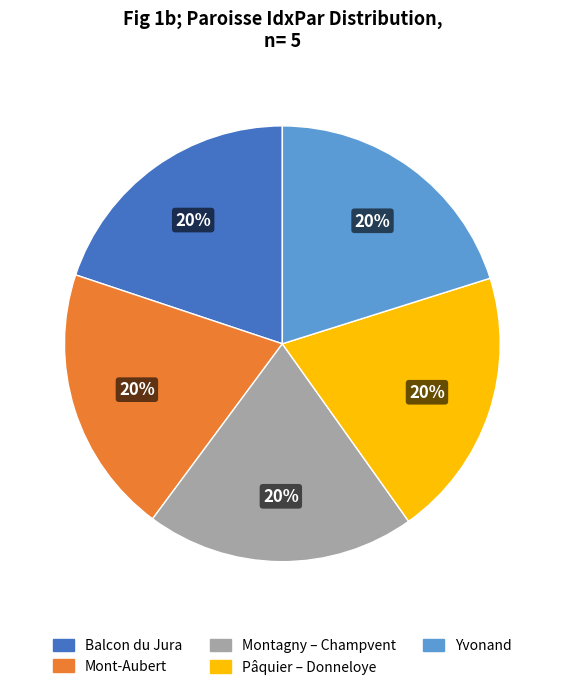

To the nearest percent, what portion does Mont-Aubert represent?

20%